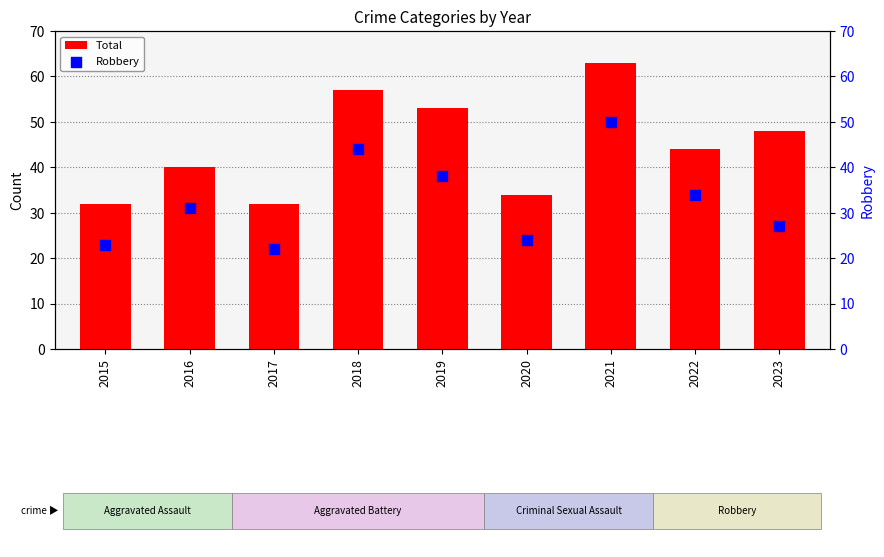

Which series has the largest total across all categories?

Total